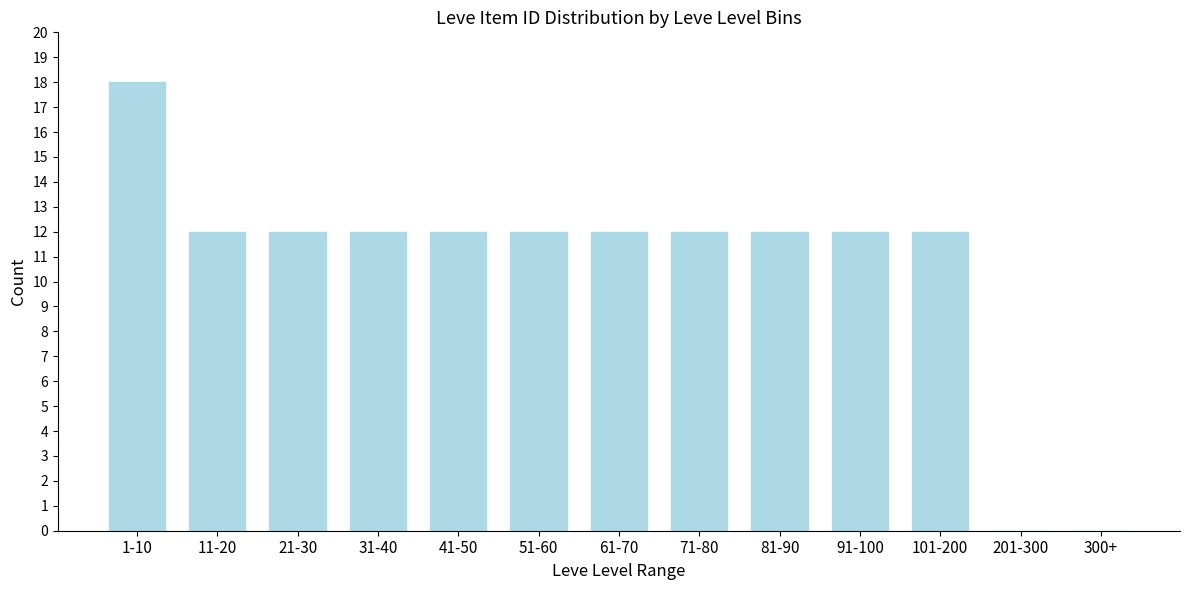

Reading right to left, extract all data points from this chart.

300+=0	201-300=0	101-200=12	91-100=12	81-90=12	71-80=12	61-70=12	51-60=12	41-50=12	31-40=12	21-30=12	11-20=12	1-10=18